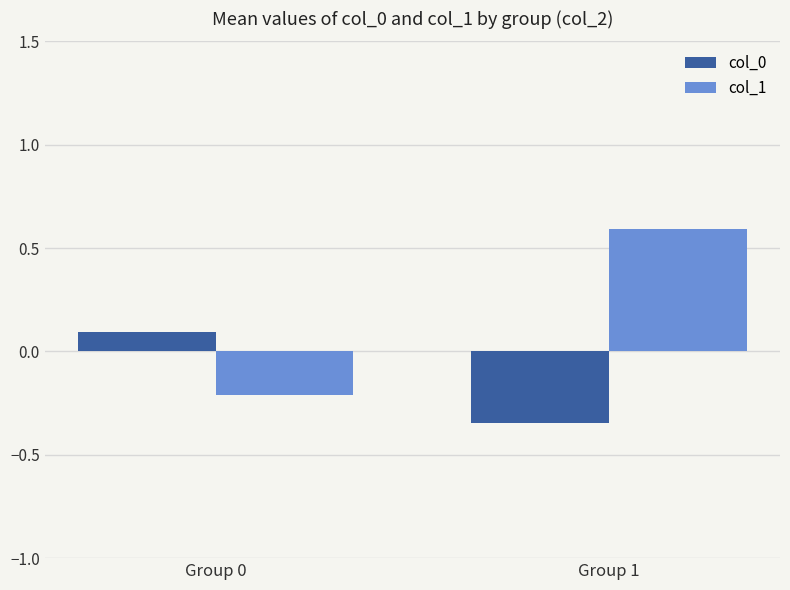

What is the difference between the col_1 values at Group 1 and Group 0?

0.8